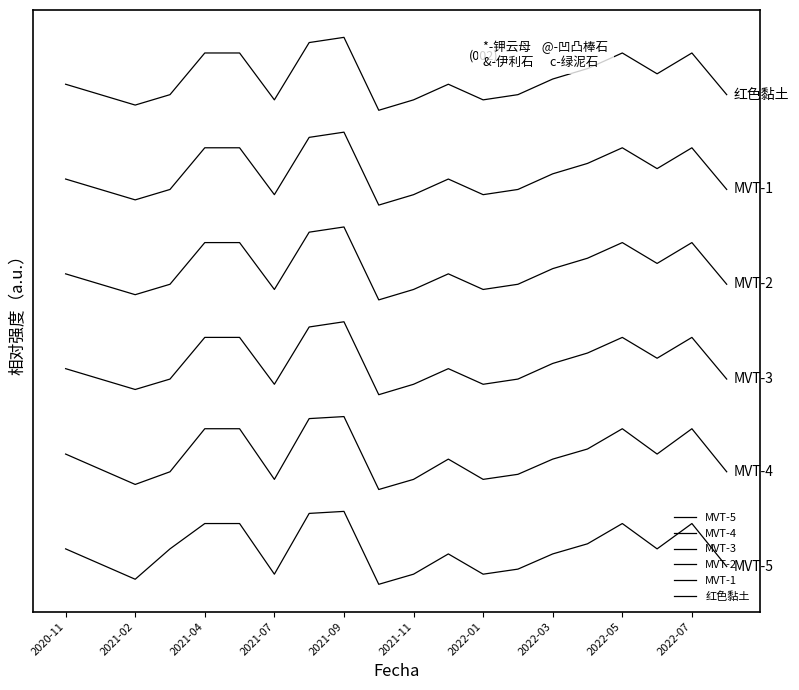

Is this an area chart (filled region under the line)?

No